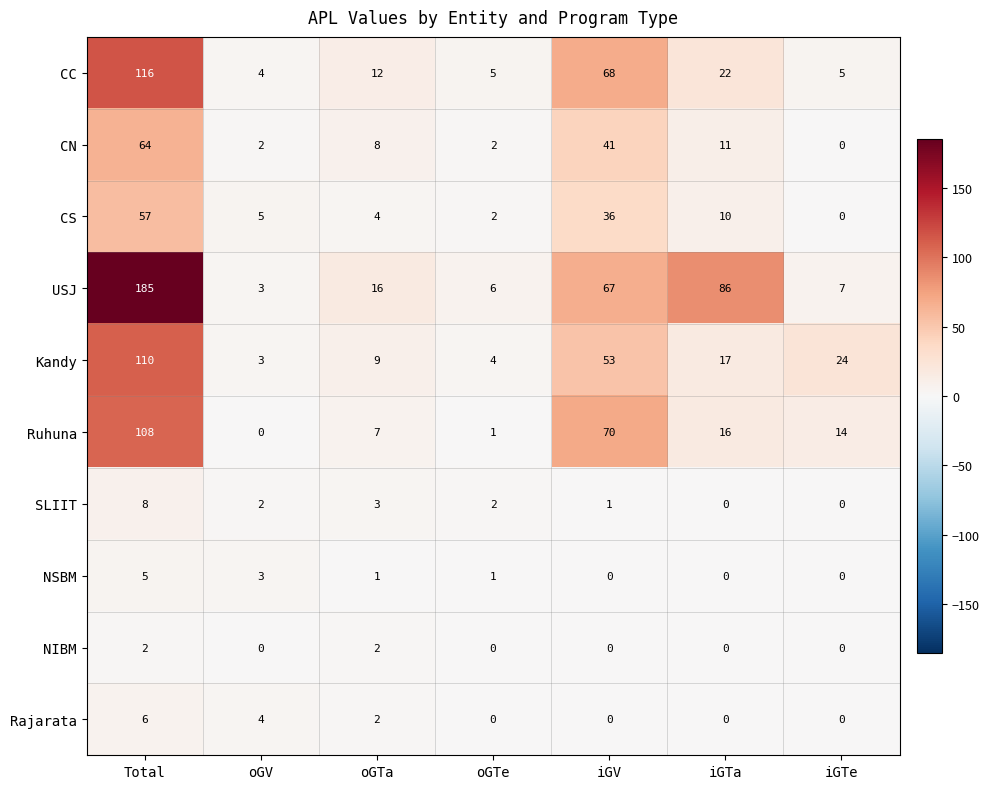

Between oGTe and iGTa, which series saw the biggest shift?

USJ